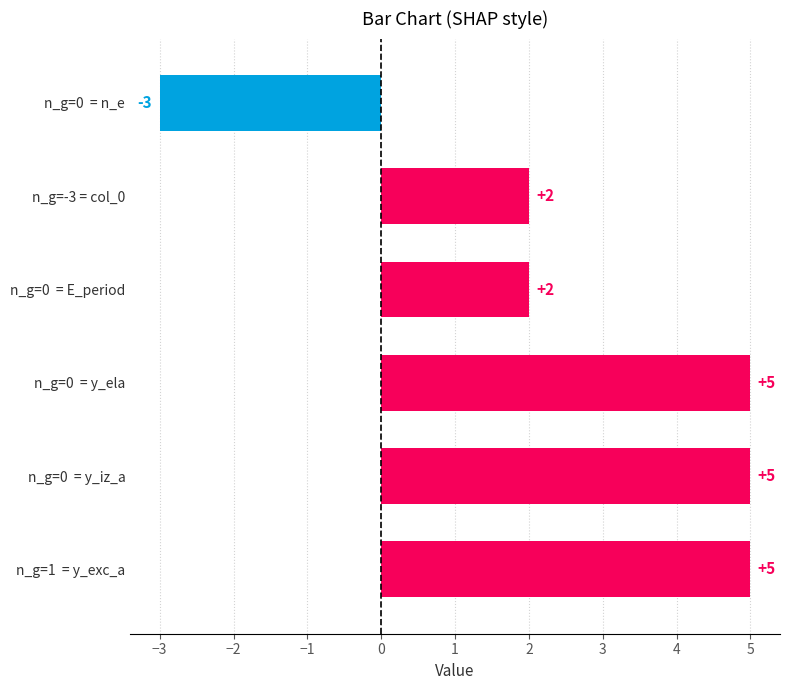

Are the bars grouped side by side (vs. stacked)?

Yes